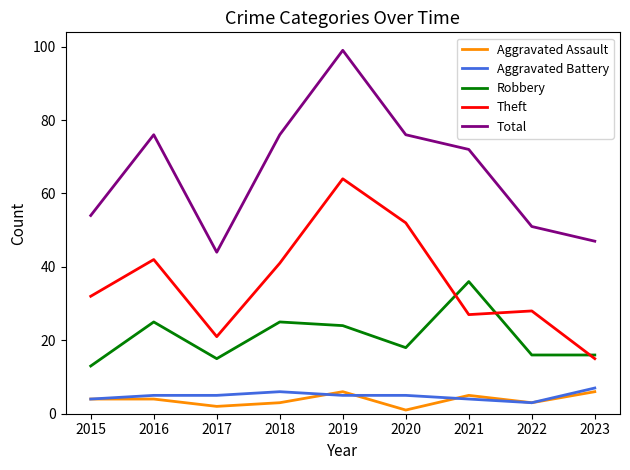

Is this an area chart (filled region under the line)?

No